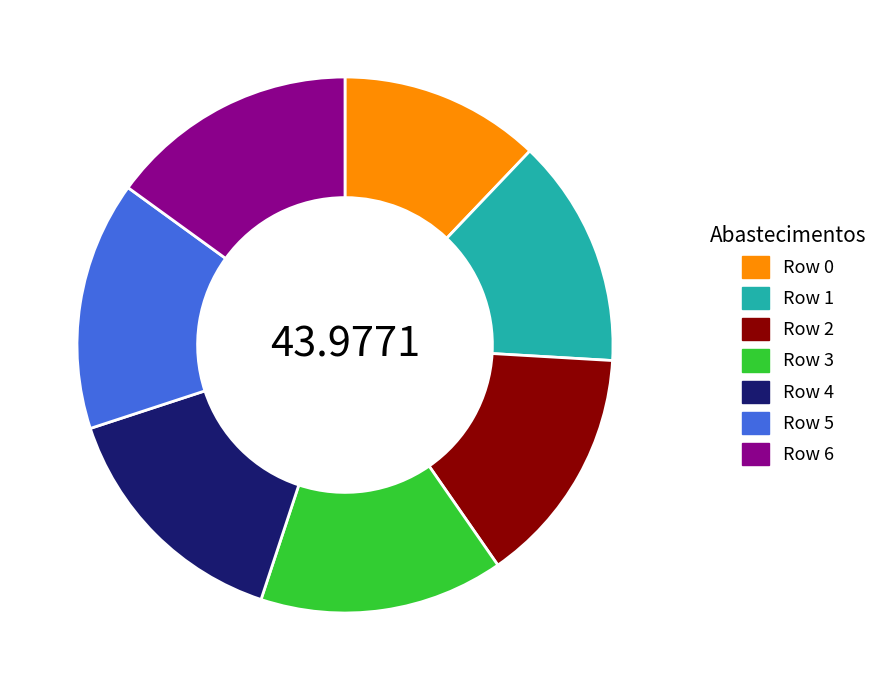

Do Row 2 and Row 1 together represent more than half of the pie?

No